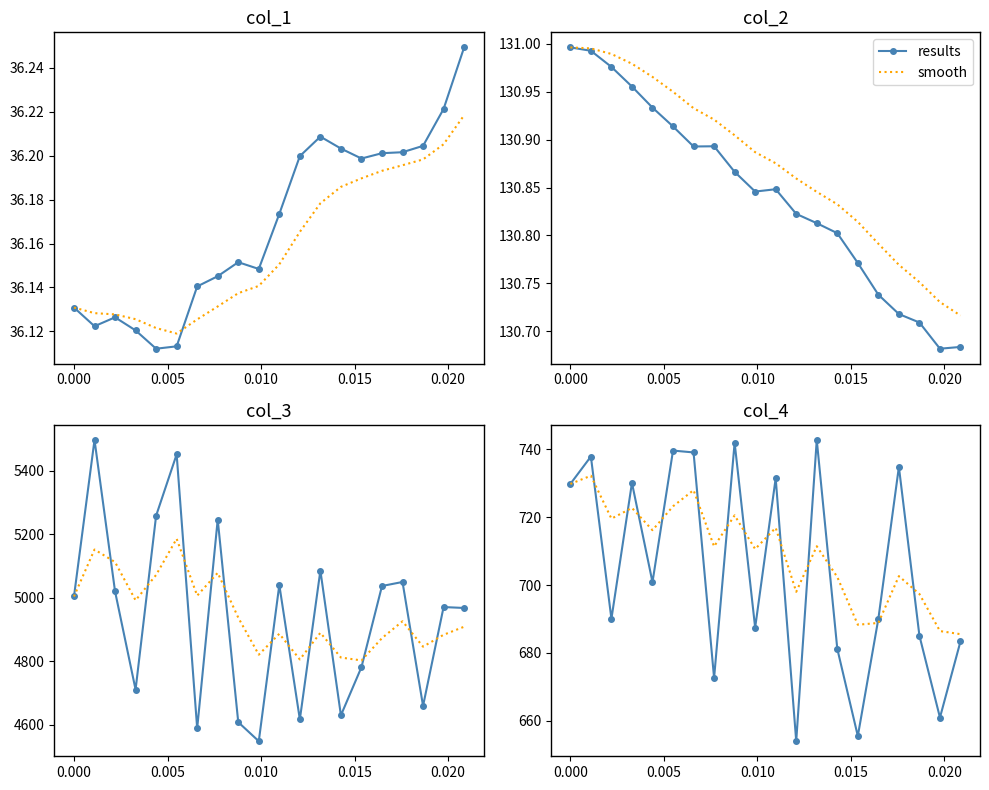

The results series shows 1023.1 at 0.010. True or false?

False